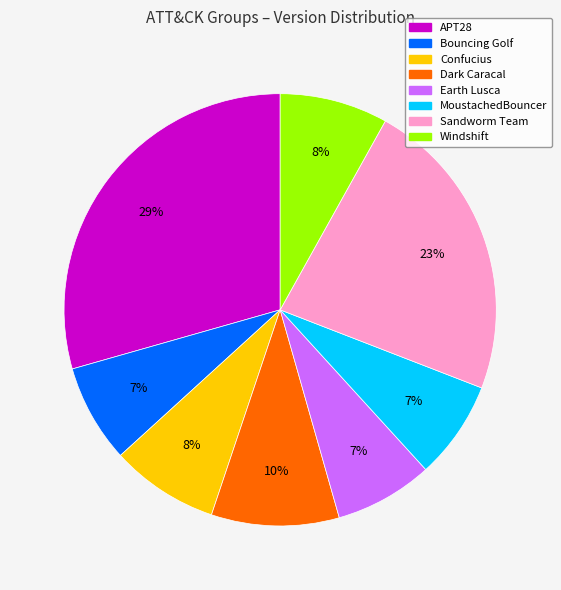

Is it true that Windshift is 1% of the pie?

False